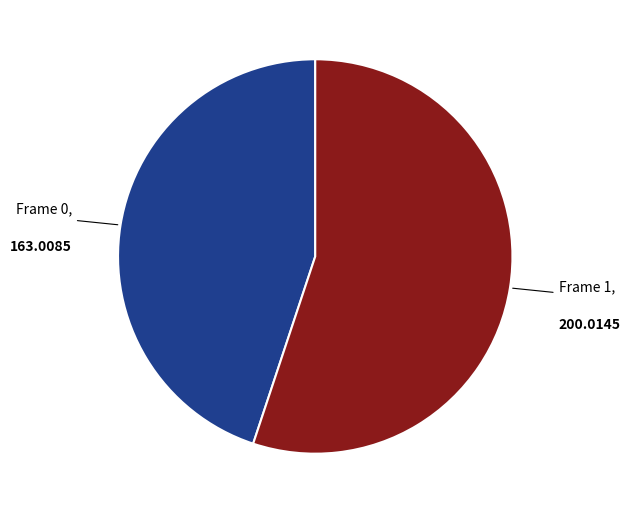

The Frame 1 slice represents 50% of the pie. True or false?

False